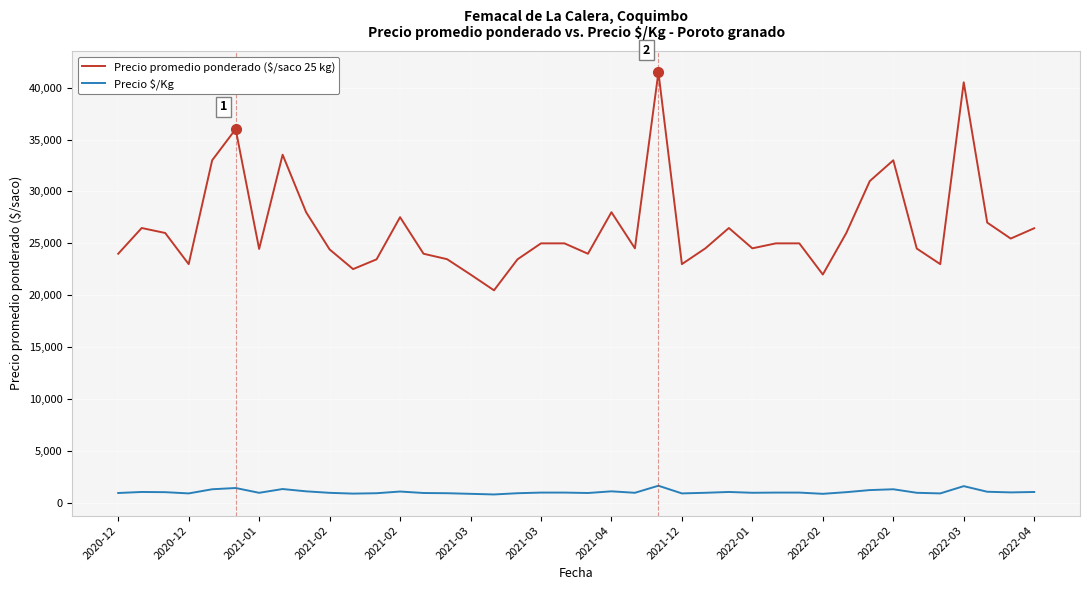

In Precio $/Kg, how many points are lower than both neighbors (excluding endpoints)?

11